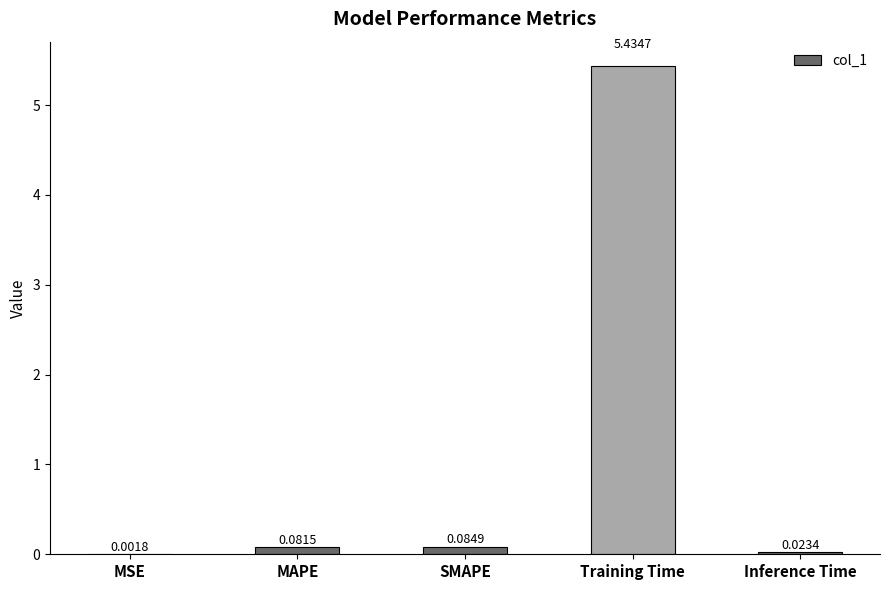

What is the change in value from Training Time to Inference Time?

-5.4